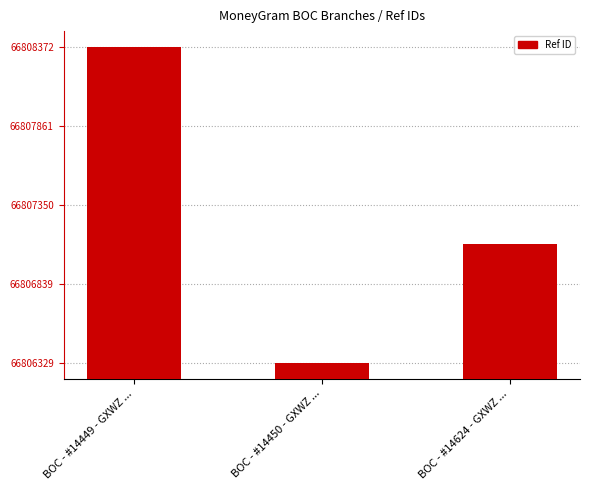

List the labels in order of value, smallest first.

BOC - #14450 - GXWZ ..., BOC - #14624 - GXWZ ..., BOC - #14449 - GXWZ ...